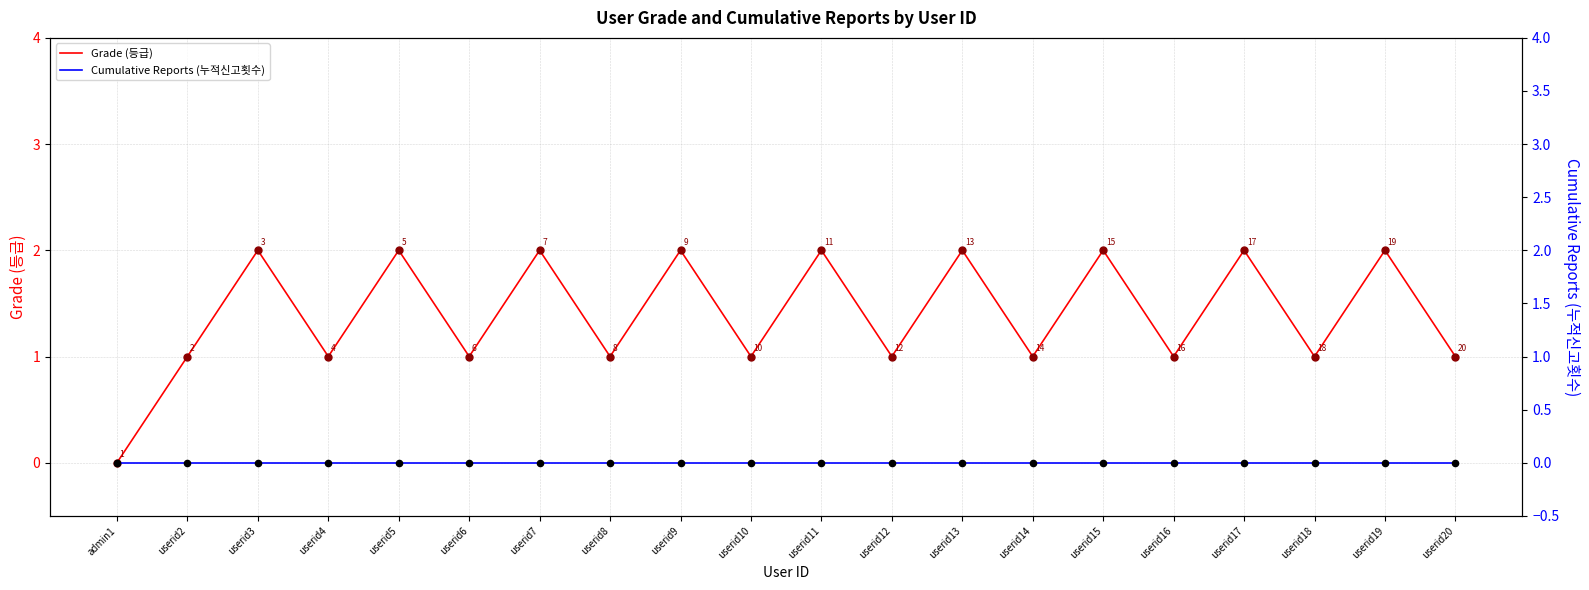

What is the total value across all series at userid12?

2